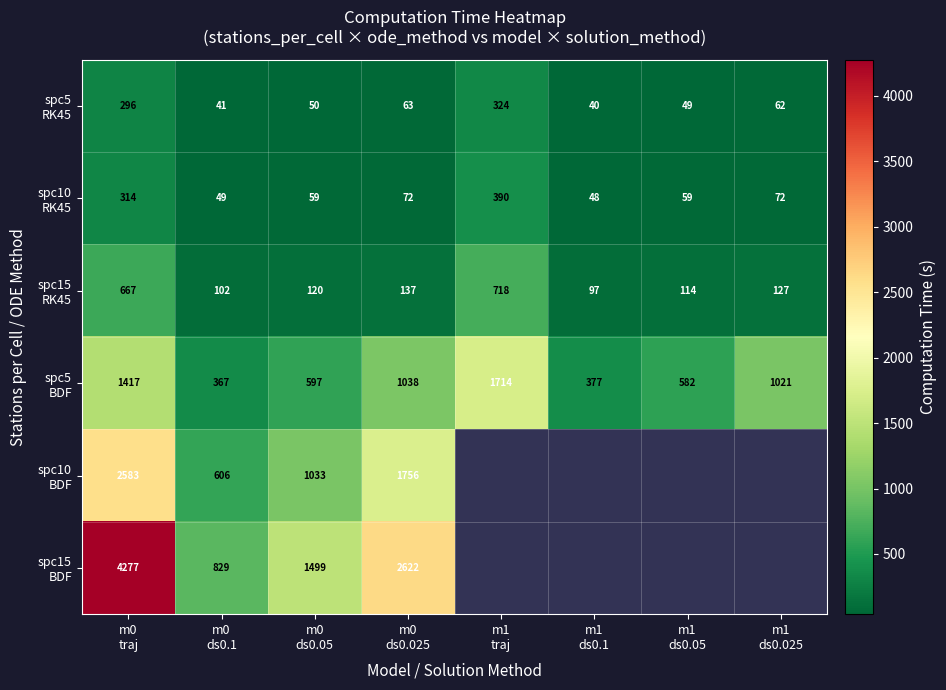

The value of spc15 BDF at m0 traj is 4276.7. True or false?

True